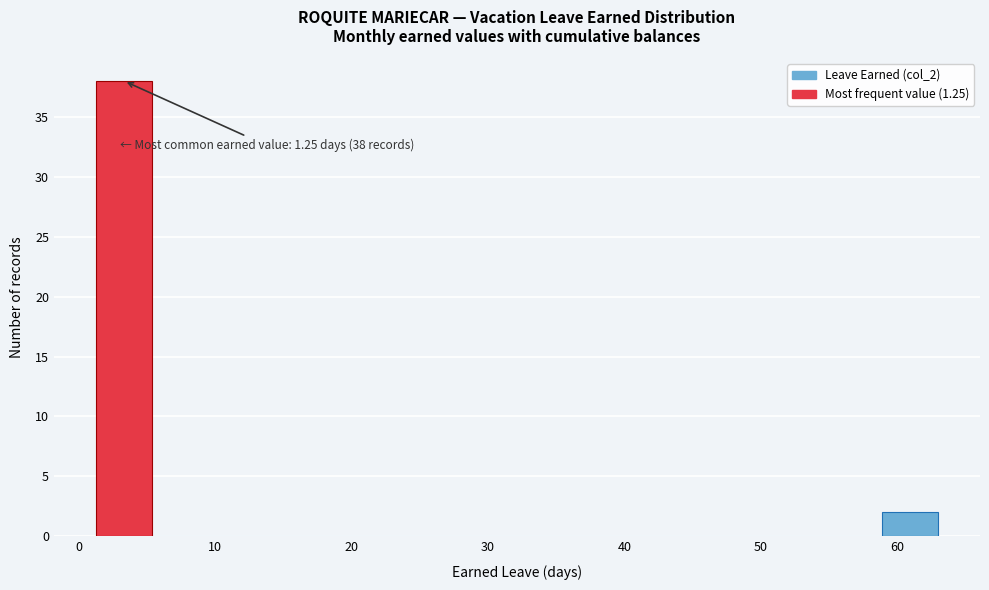

Which range on the x-axis has the tallest bar?

1 to 5